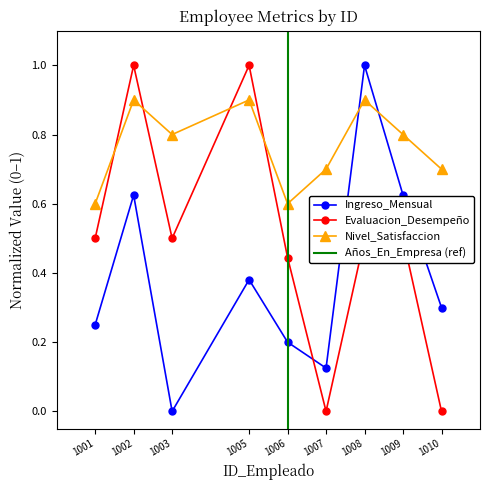

Rank the series at 1006 from lowest to highest value.

Ingreso_Mensual, Evaluacion_Desempeño, Nivel_Satisfaccion